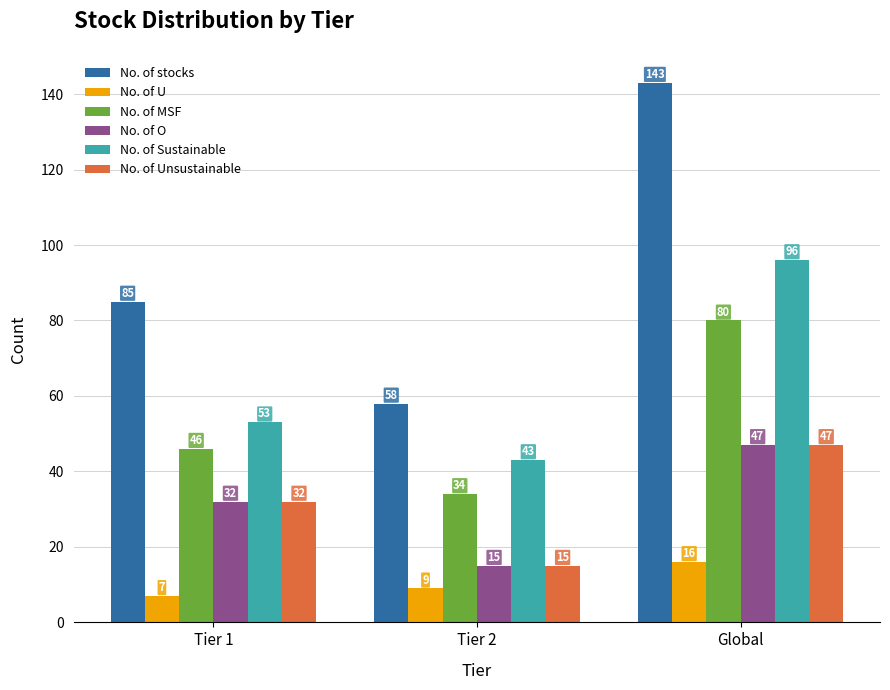

Reading left to right, list all the values displayed in this chart.

No. of stocks: Tier 1=85	Tier 2=58	Global=143
No. of U: Tier 1=7	Tier 2=9	Global=16
No. of MSF: Tier 1=46	Tier 2=34	Global=80
No. of O: Tier 1=32	Tier 2=15	Global=47
No. of Sustainable: Tier 1=53	Tier 2=43	Global=96
No. of Unsustainable: Tier 1=32	Tier 2=15	Global=47